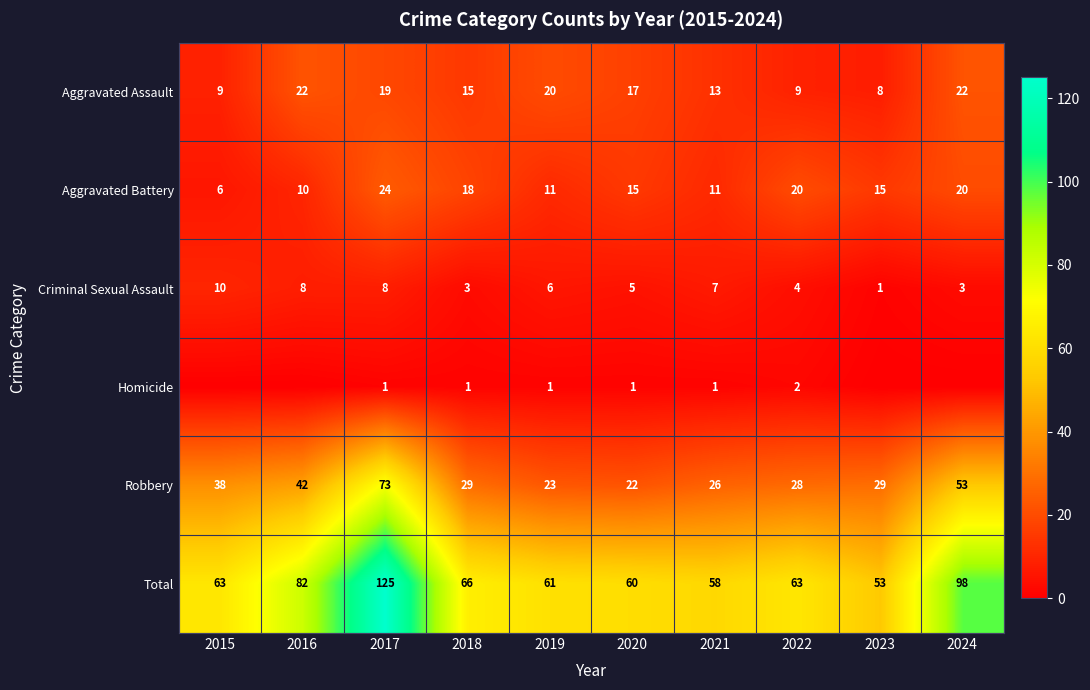

At which category is the sum across all series the highest?

2017